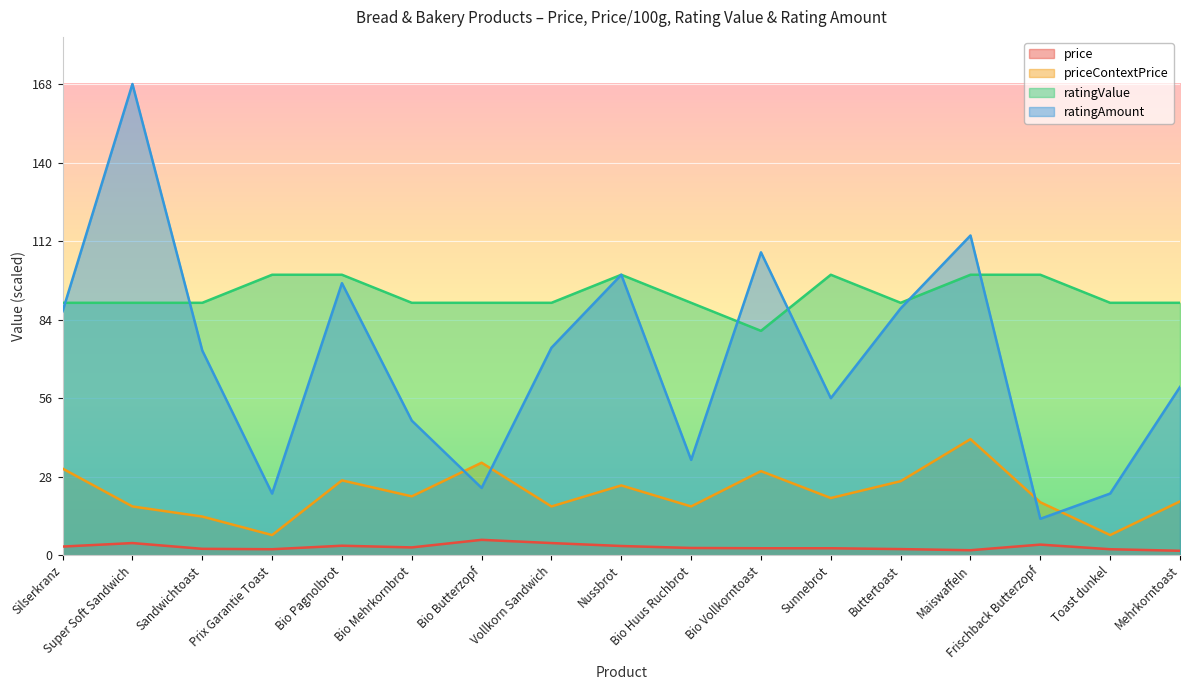

True or false: price and priceContextPrice intersect in this chart.

False